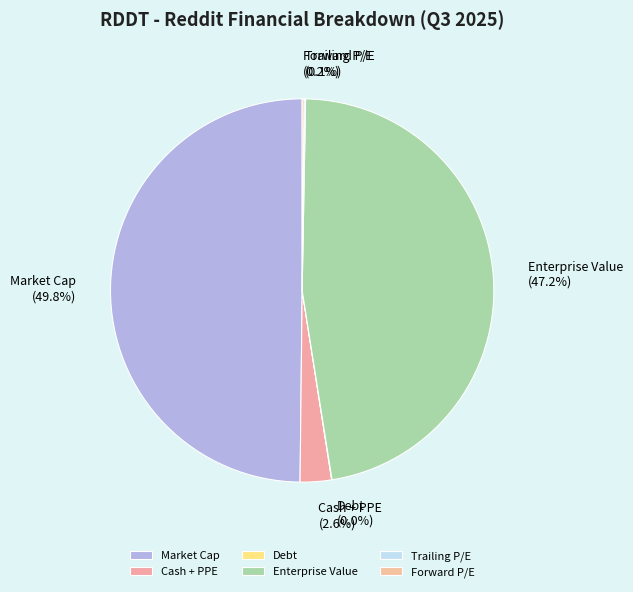

What percentage is NOT represented by Market Cap?

50.2%